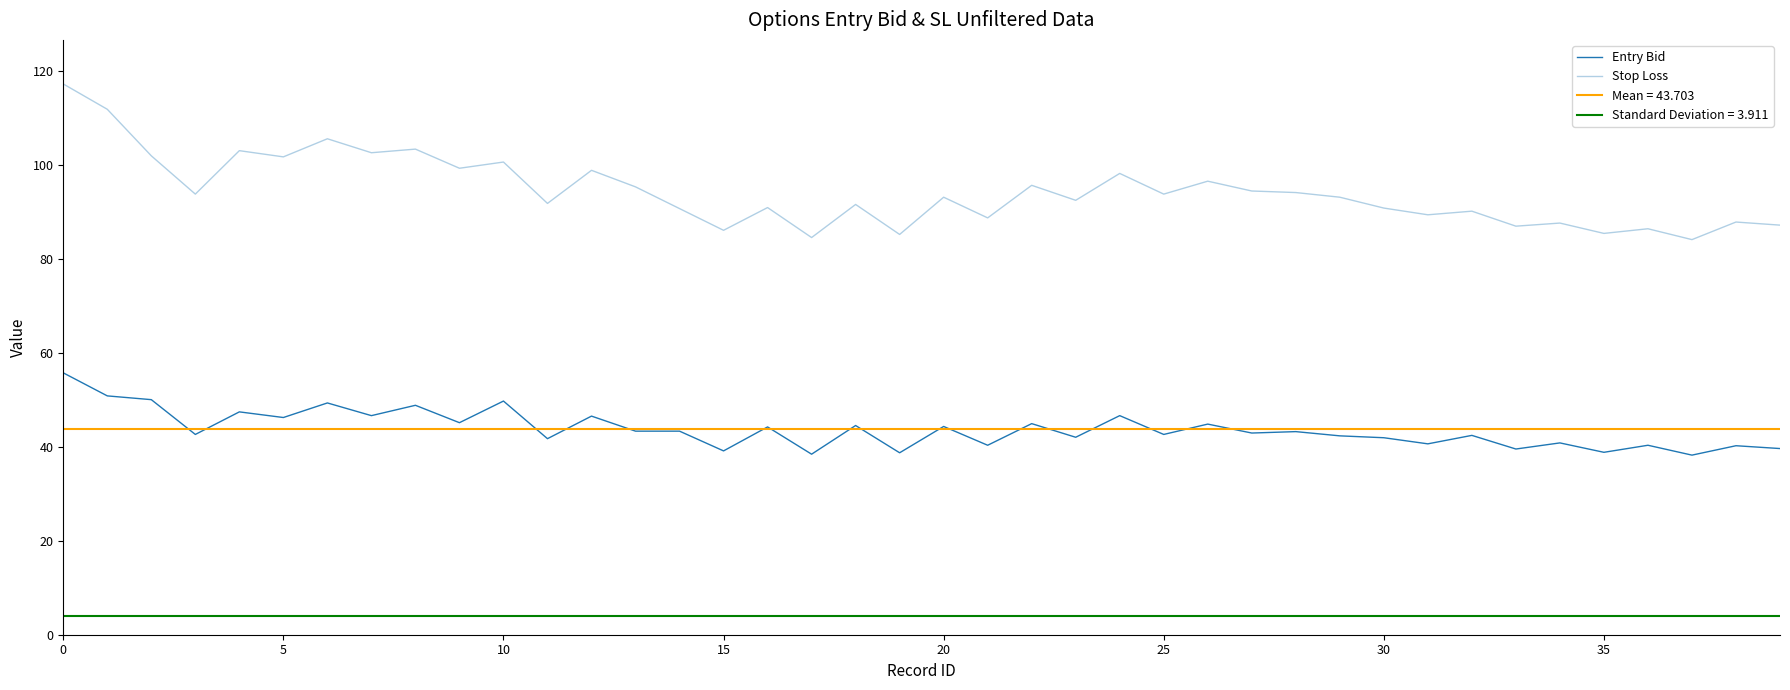

At which label does Entry Bid reach its minimum?

37